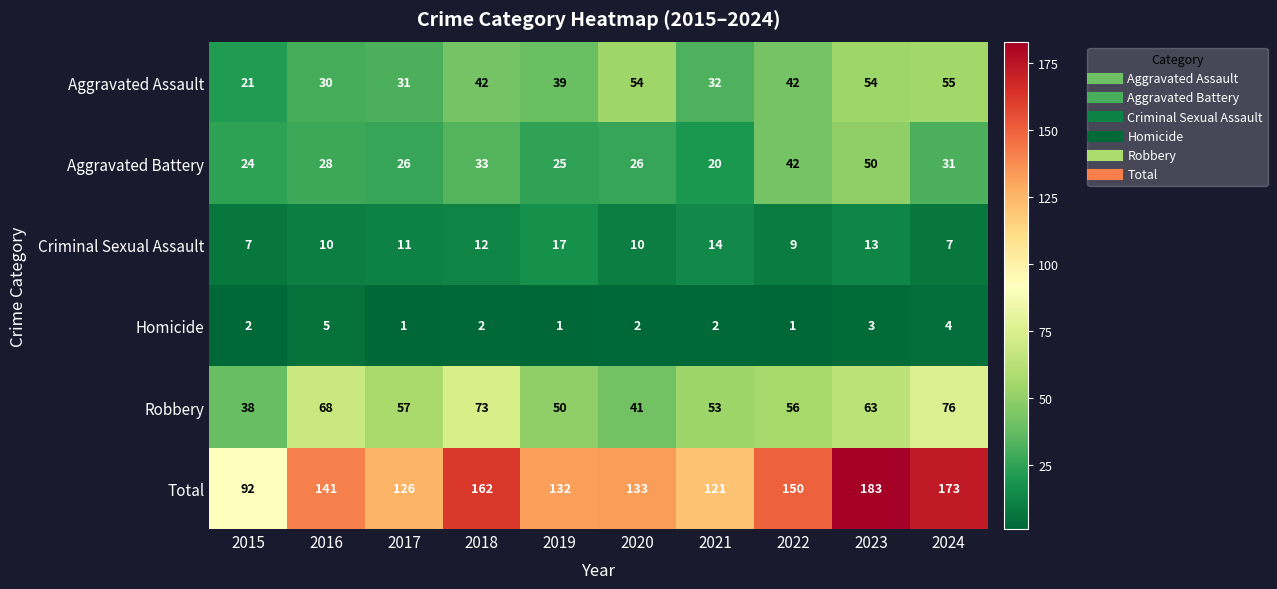

Rank the series by their maximum value, from lowest to highest.

Homicide, Criminal Sexual Assault, Aggravated Battery, Aggravated Assault, Robbery, Total